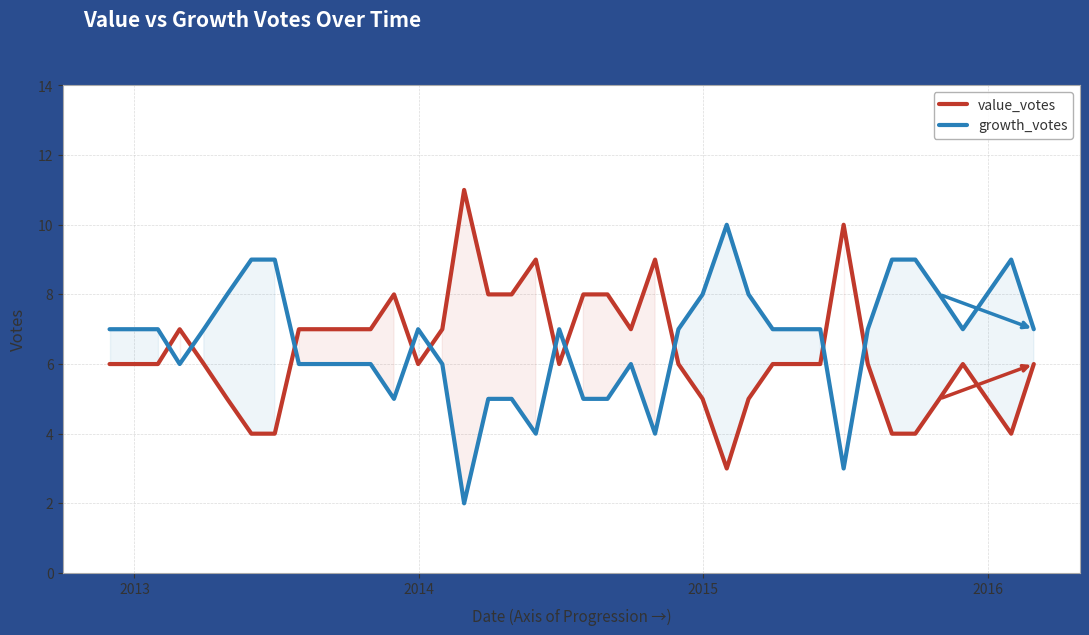

What is the difference between the second highest and minimum values in the growth_votes series?

7